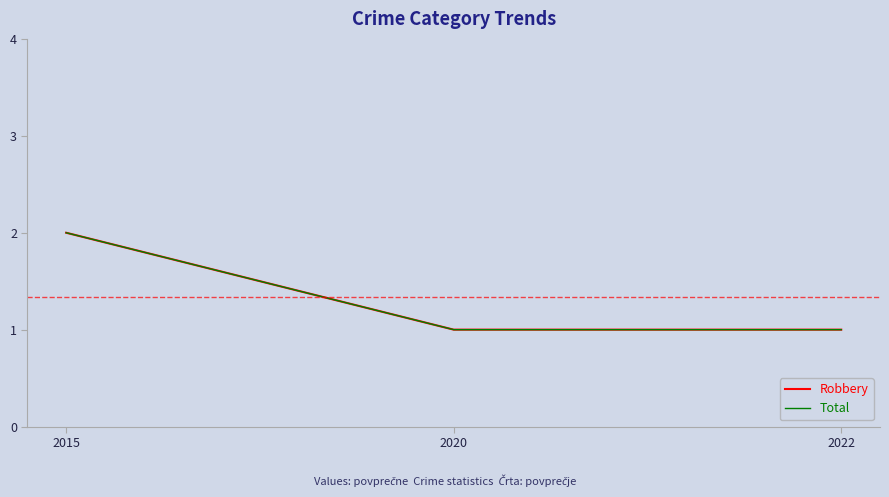

Which has a higher value, 2020 or 2022?

2020